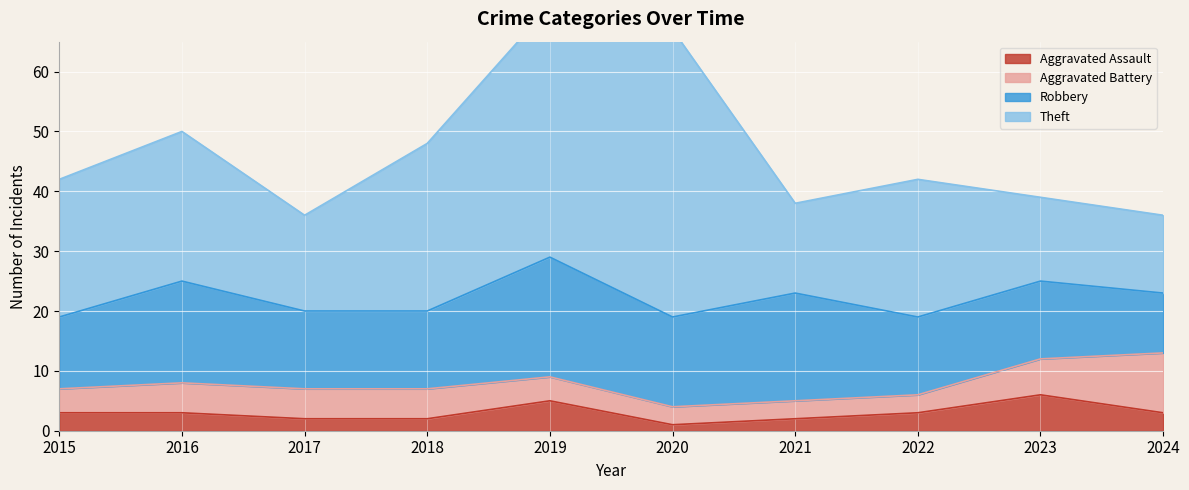

True or false: Theft has a value of 28 at 2018.

True